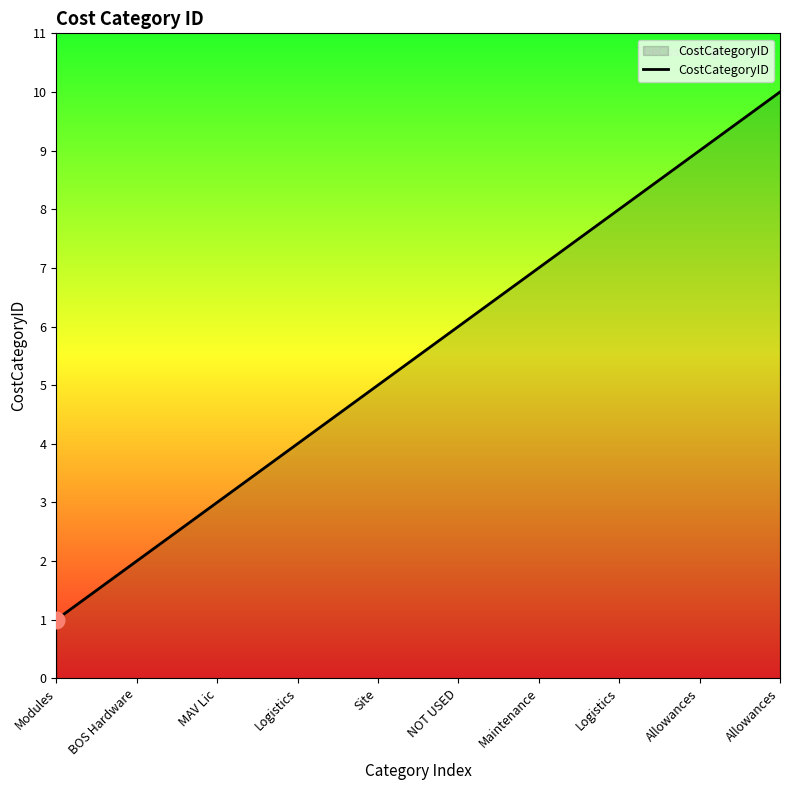

Is this an area chart (filled region under the line)?

Yes